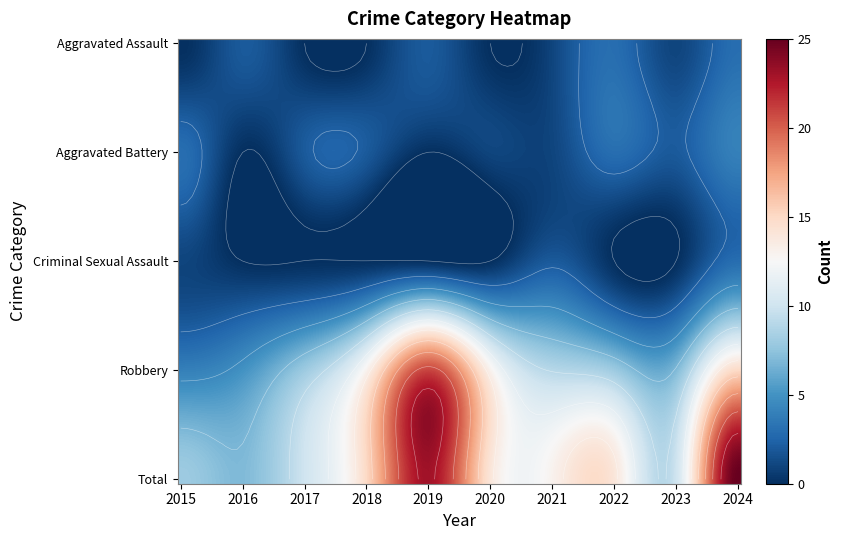

Which series has the largest range (max minus min)?

Total